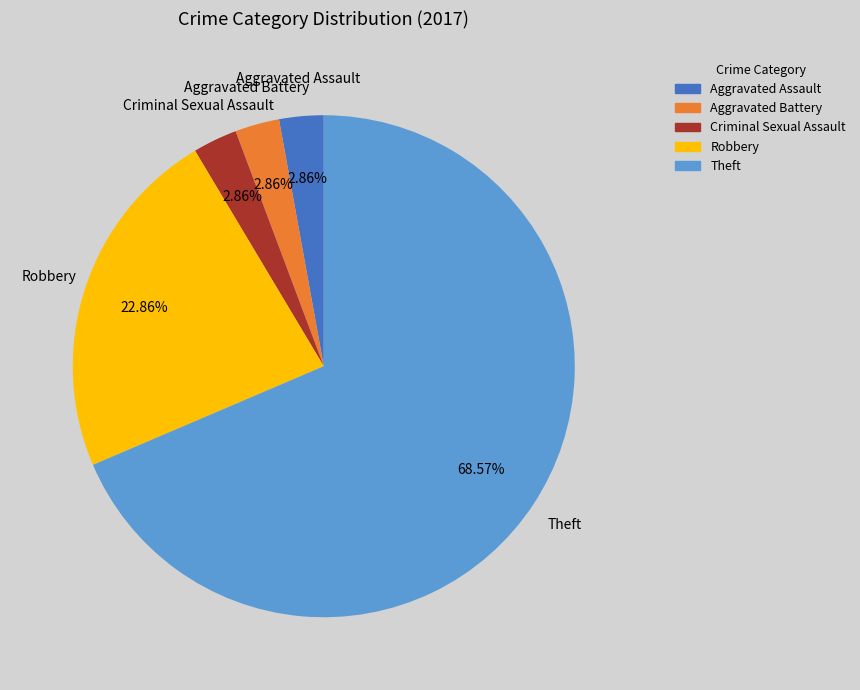

Does any single category account for the majority?

Yes